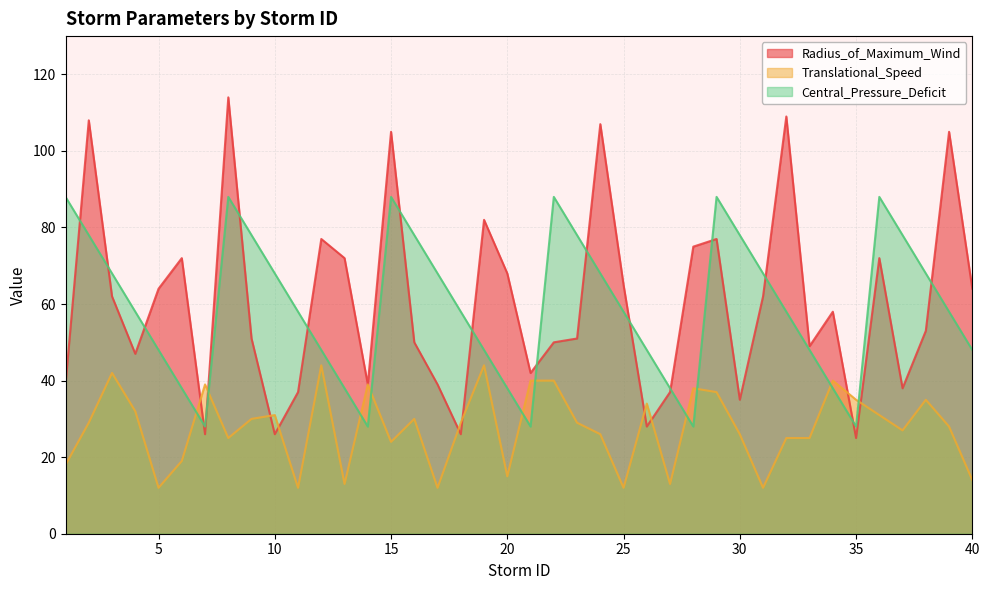

Which label corresponds to the largest value in the chart?

8